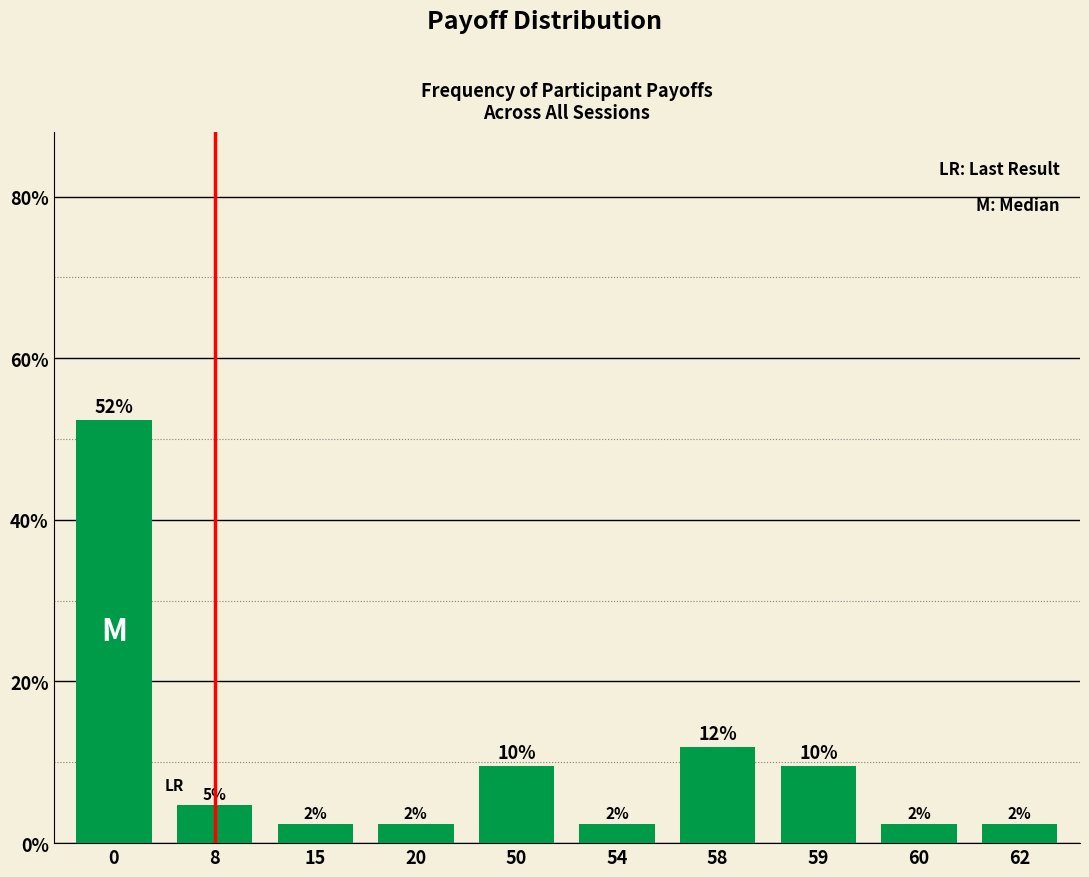

How many bars are there in total?

10